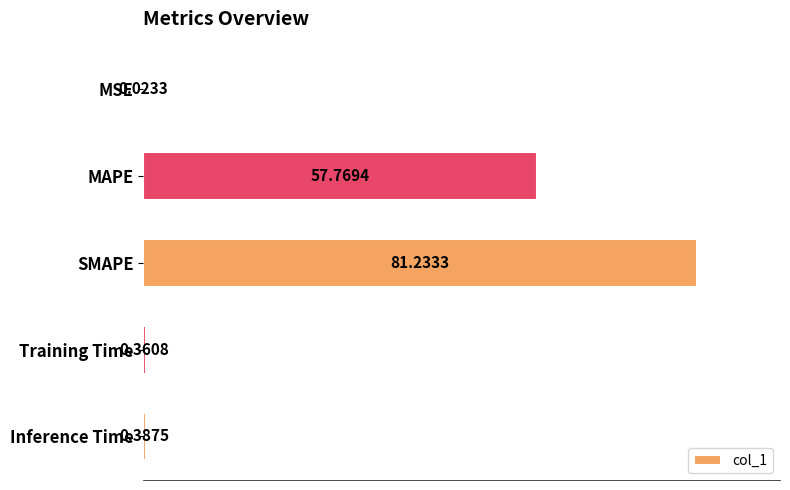

What is the sum of the values at MSE and SMAPE?

81.3